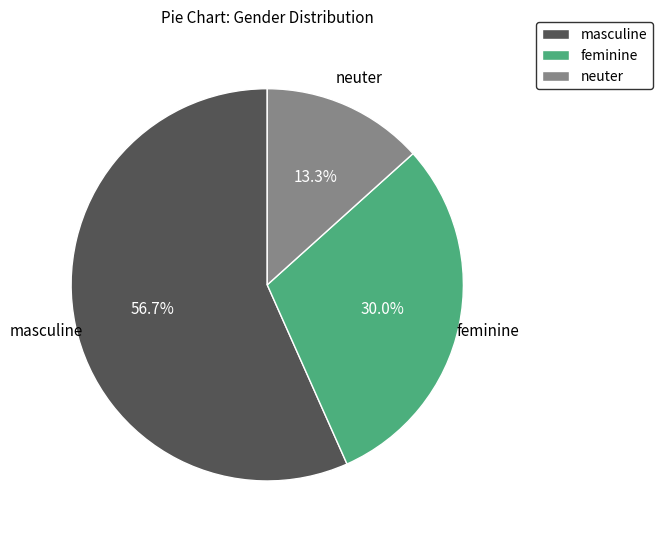

How many slices are in this pie chart?

3